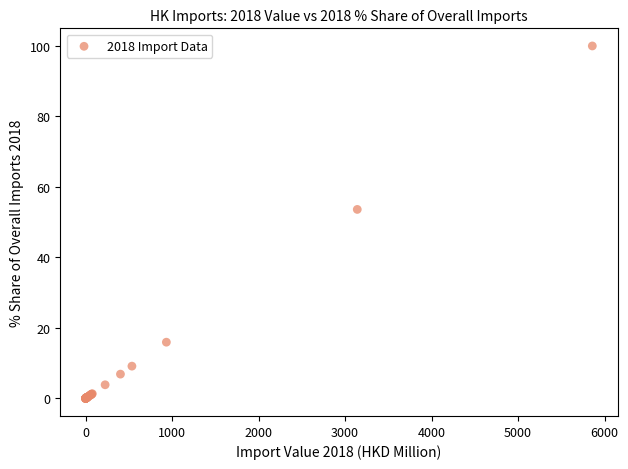

What Y value in the scatter plot is closest to 50?

53.6